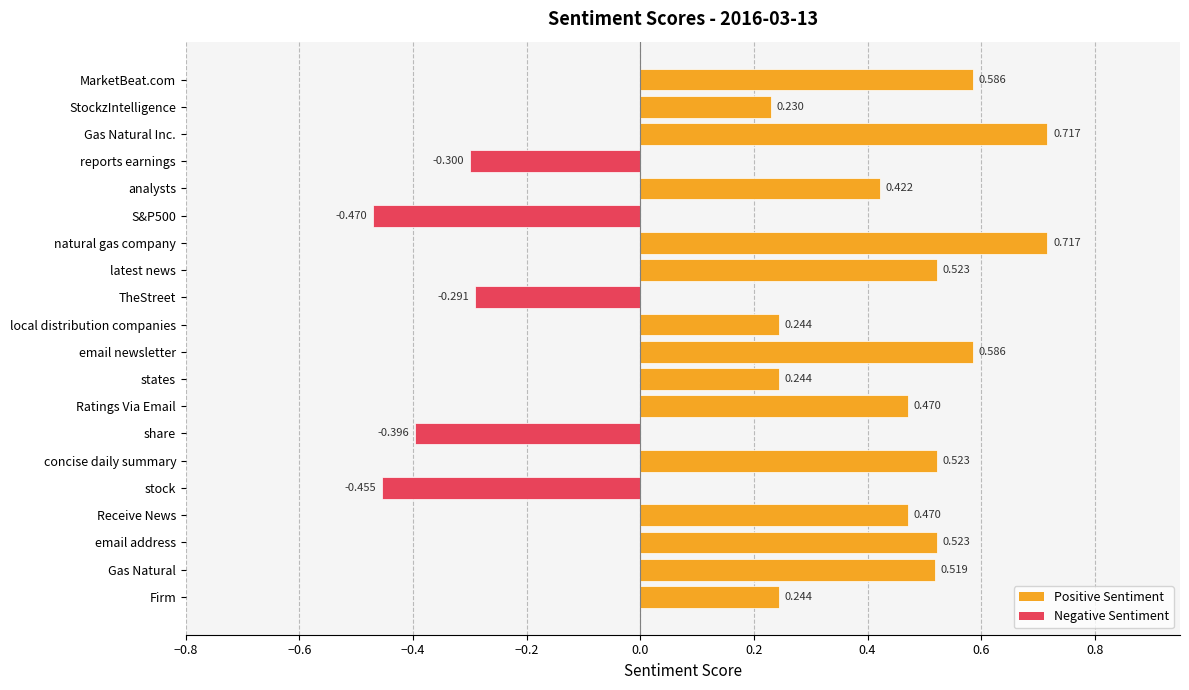

Which has a higher value, analysts or local distribution companies?

analysts